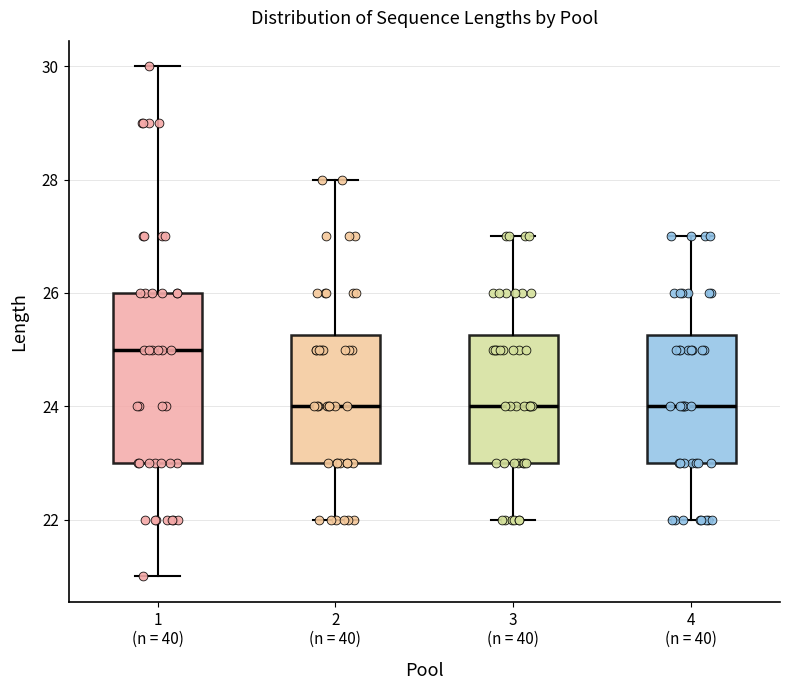

Reading left to right, read every box against the y-axis: the position of its median line, the range the box covers, and the ends of its whiskers. The values are not printed on the chart, so give them approximately, as read against the axis.

1 (n = 40): median 25.0, box 23.0 to 26.0, whiskers 21.0 to 30.0
2 (n = 40): median 24.0, box 23.0 to 25.2, whiskers 22.0 to 28.0
3 (n = 40): median 24.0, box 23.0 to 25.2, whiskers 22.0 to 27.0
4 (n = 40): median 24.0, box 23.0 to 25.2, whiskers 22.0 to 27.0